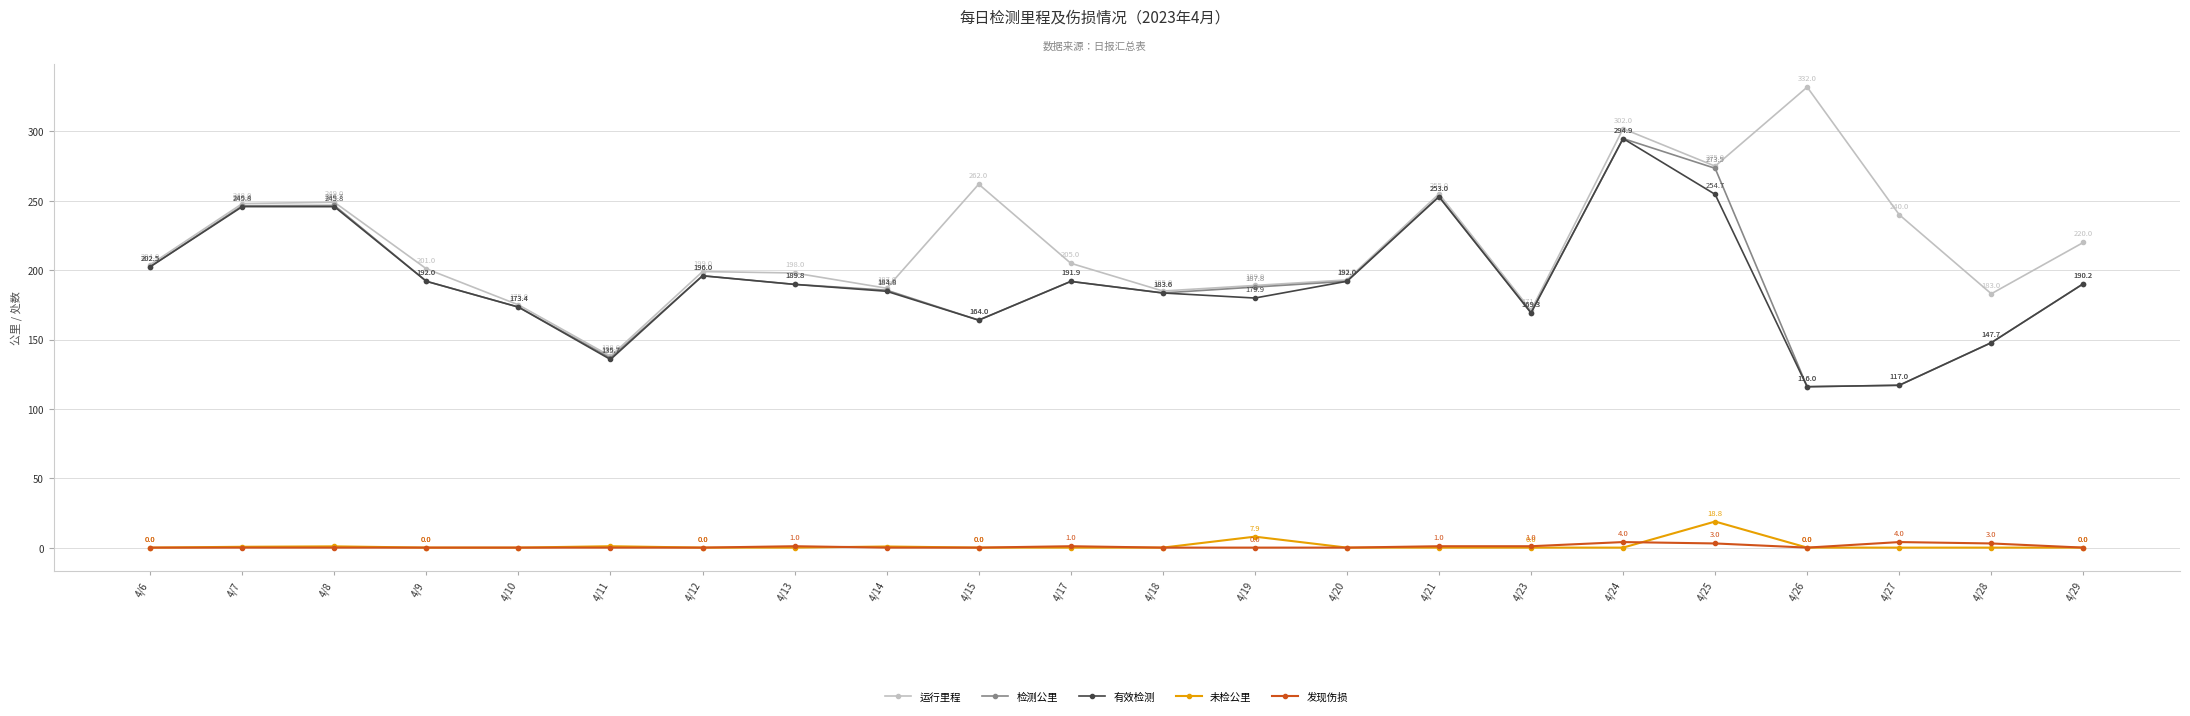

Is this an area chart (filled region under the line)?

No